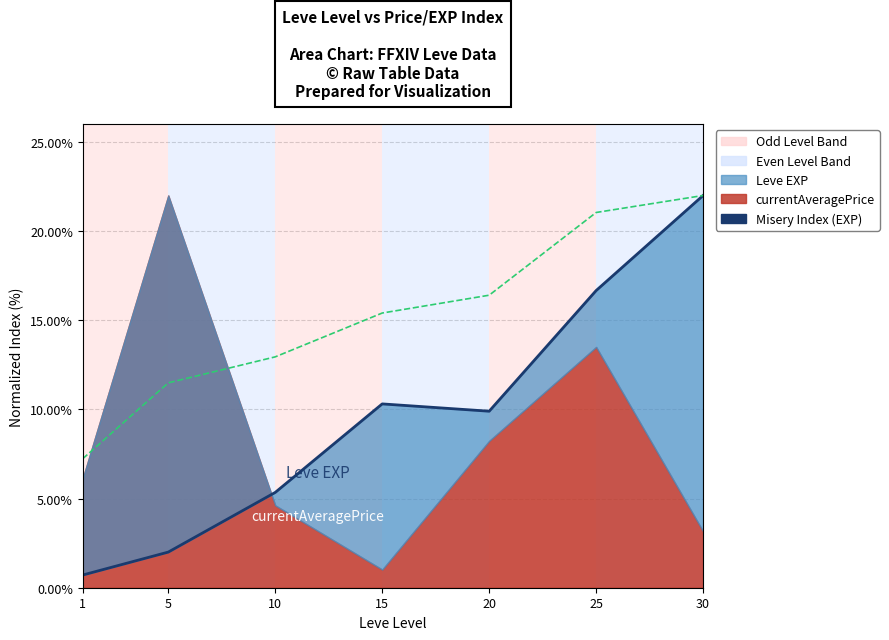

What is the maximum value for Leve Gil?

22.0